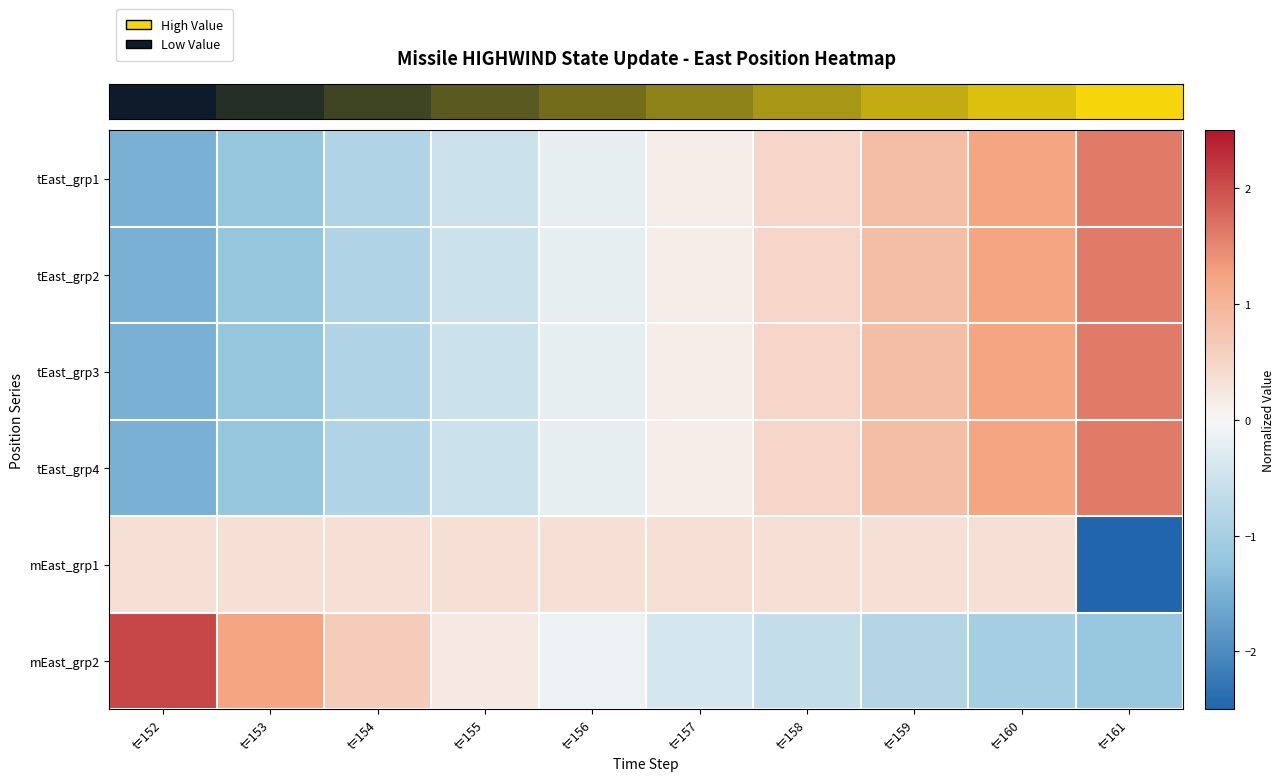

Reading left to right, transcribe all the data shown in this chart.

row_0: t=152=-1.5	t=153=-1.2	t=154=-0.9	t=155=-0.5	t=156=-0.2	t=157=0.1	t=158=0.5	t=159=0.9	t=160=1.2	t=161=1.6
row_1: t=152=-1.5	t=153=-1.2	t=154=-0.9	t=155=-0.5	t=156=-0.2	t=157=0.1	t=158=0.5	t=159=0.9	t=160=1.2	t=161=1.6
row_2: t=152=-1.5	t=153=-1.2	t=154=-0.9	t=155=-0.5	t=156=-0.2	t=157=0.1	t=158=0.5	t=159=0.9	t=160=1.2	t=161=1.6
row_3: t=152=-1.5	t=153=-1.2	t=154=-0.9	t=155=-0.5	t=156=-0.2	t=157=0.1	t=158=0.5	t=159=0.9	t=160=1.2	t=161=1.6
row_4: t=152=0.3	t=153=0.3	t=154=0.3	t=155=0.3	t=156=0.3	t=157=0.3	t=158=0.3	t=159=0.3	t=160=0.3	t=161=-3.0
row_5: t=152=2.1	t=153=1.2	t=154=0.7	t=155=0.2	t=156=-0.1	t=157=-0.4	t=158=-0.6	t=159=-0.8	t=160=-1.0	t=161=-1.2